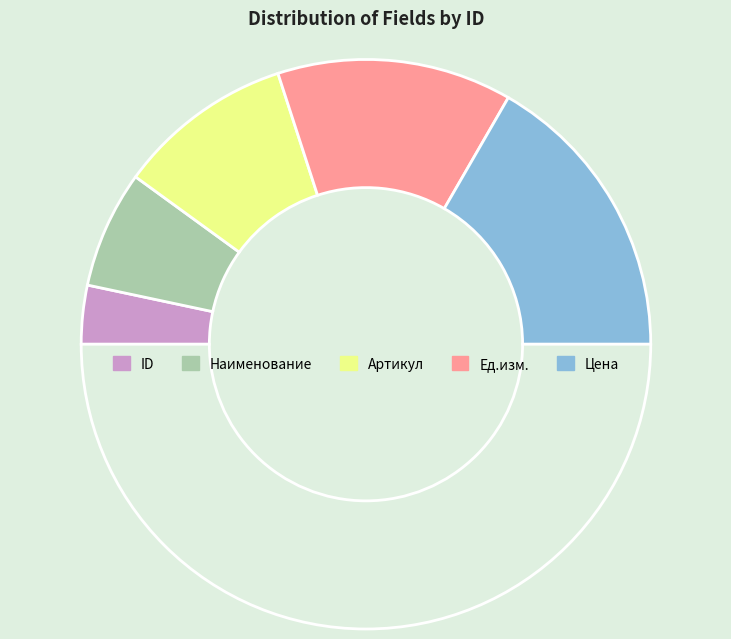

How many segments does this pie chart have?

6